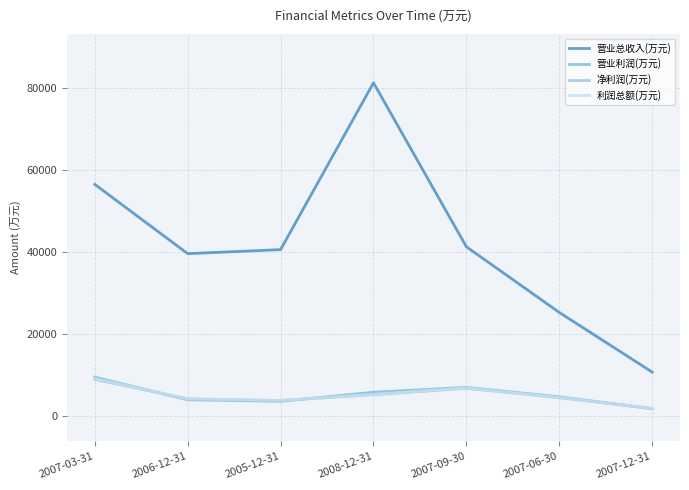

Does the chart display data point markers on the line(s)?

No